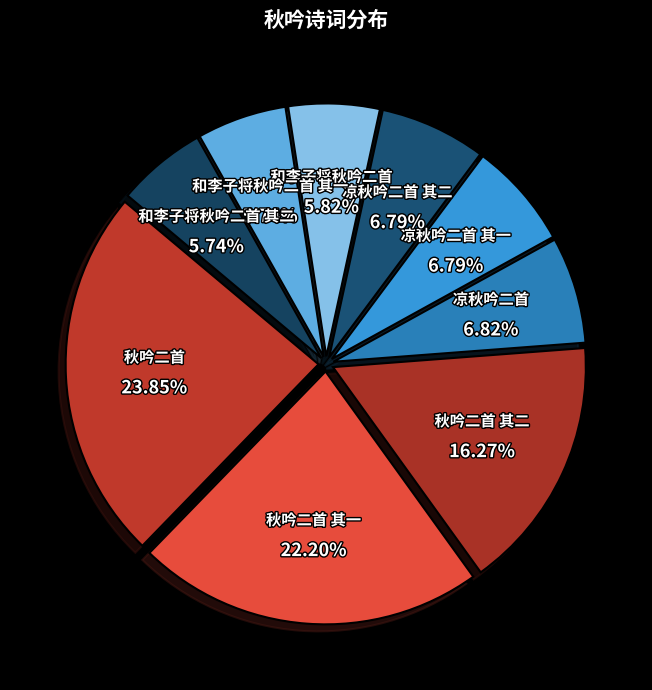

How many segments does this pie chart have?

9